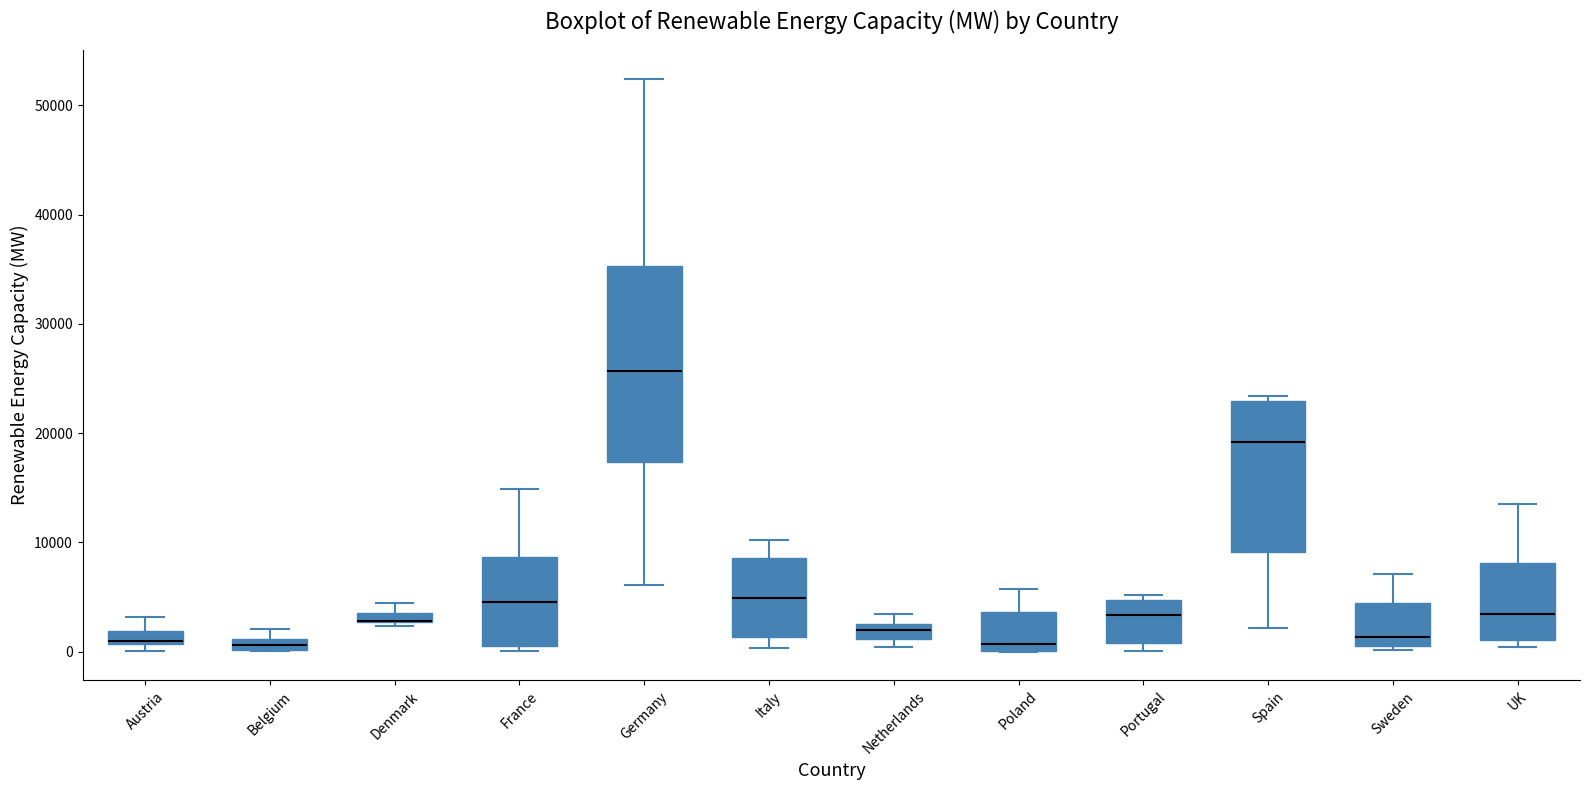

Which box is the tallest, from its lower edge to its upper edge?

Germany